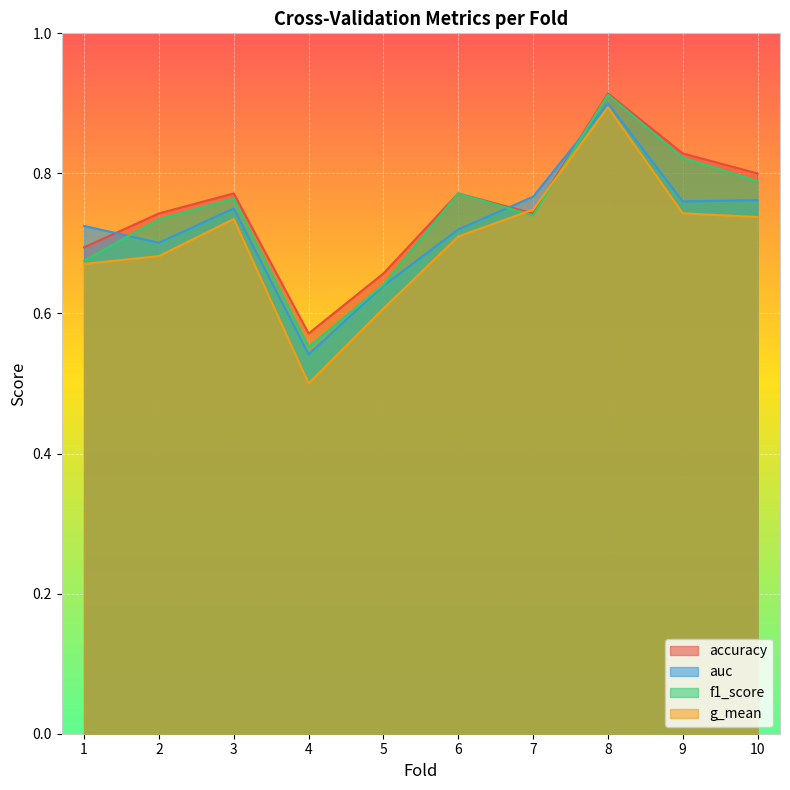

Reading left to right, what are all the values shown in this chart?

accuracy: 1=0.7	2=0.7	3=0.8	4=0.6	5=0.7	6=0.8	7=0.7	8=0.9	9=0.8	10=0.8
auc: 1=0.7	2=0.7	3=0.8	4=0.5	5=0.6	6=0.7	7=0.8	8=0.9	9=0.8	10=0.8
f1_score: 1=0.7	2=0.7	3=0.8	4=0.6	5=0.6	6=0.8	7=0.7	8=0.9	9=0.8	10=0.8
g_mean: 1=0.7	2=0.7	3=0.7	4=0.5	5=0.6	6=0.7	7=0.7	8=0.9	9=0.7	10=0.7